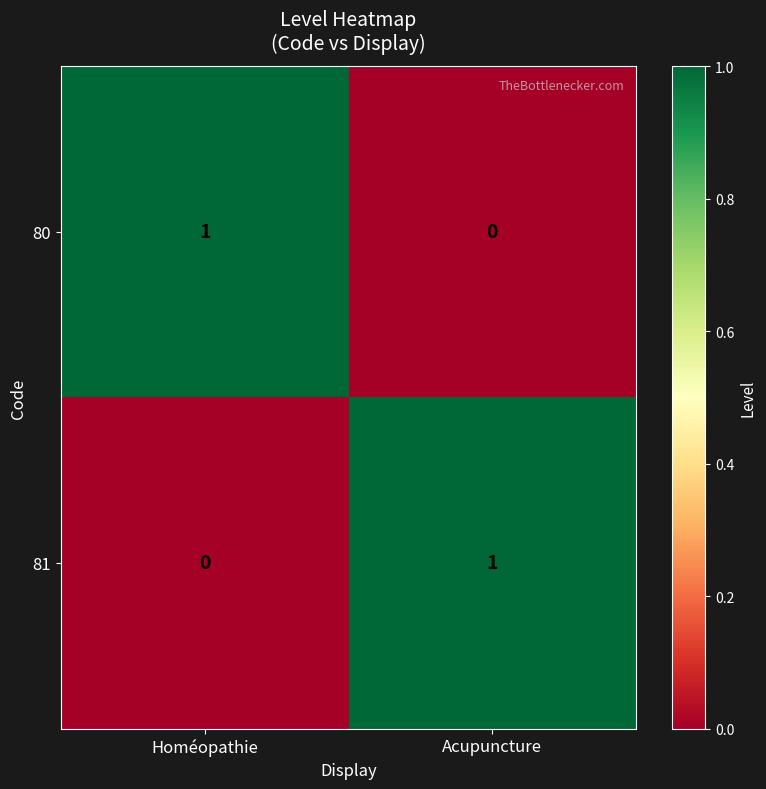

At Acupuncture, list the series in order from smallest to largest.

80, 81